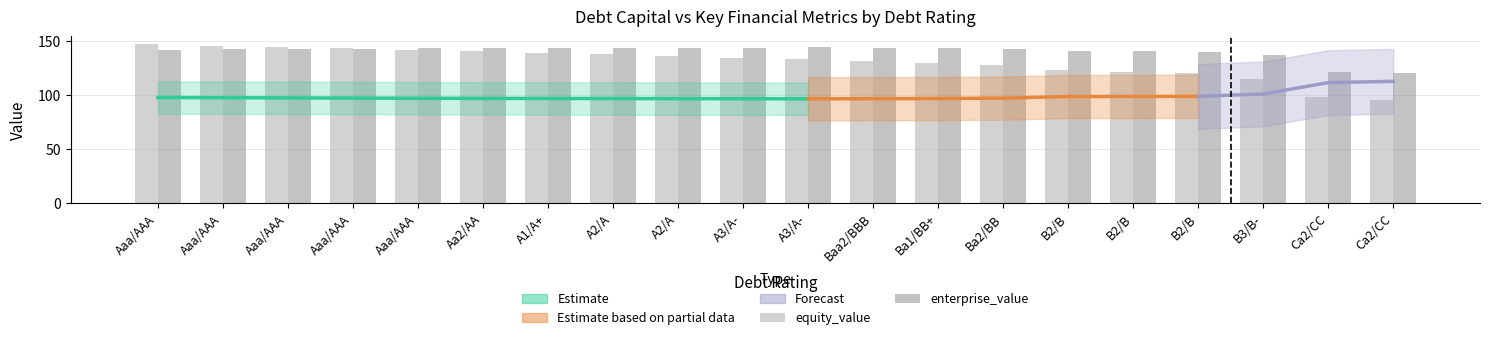

Where is enterprise_value nearest to the value 132?

B3/B-